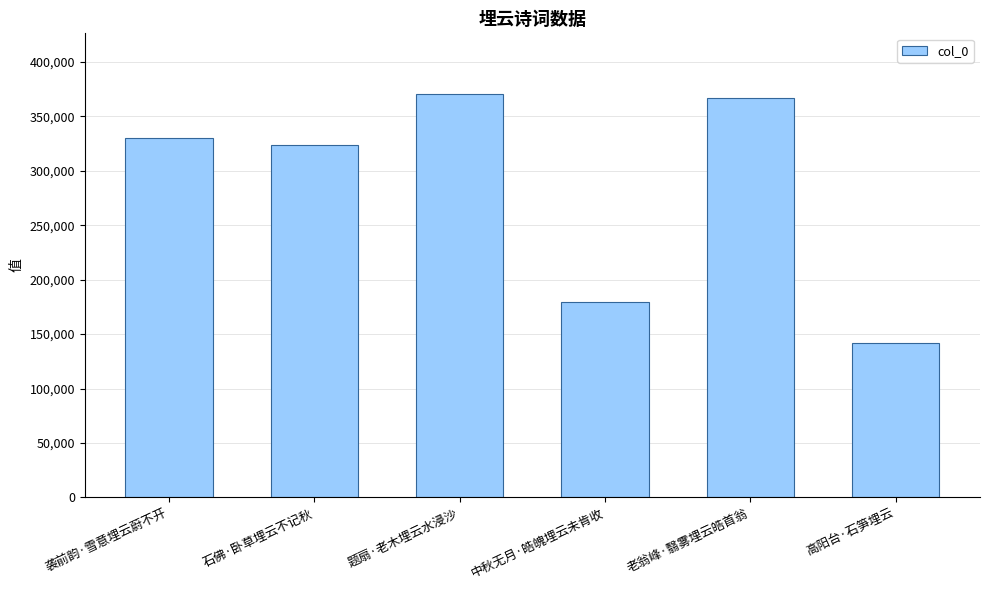

The chart shows a value of 33722 at 高阳台·石笋埋云. True or false?

False